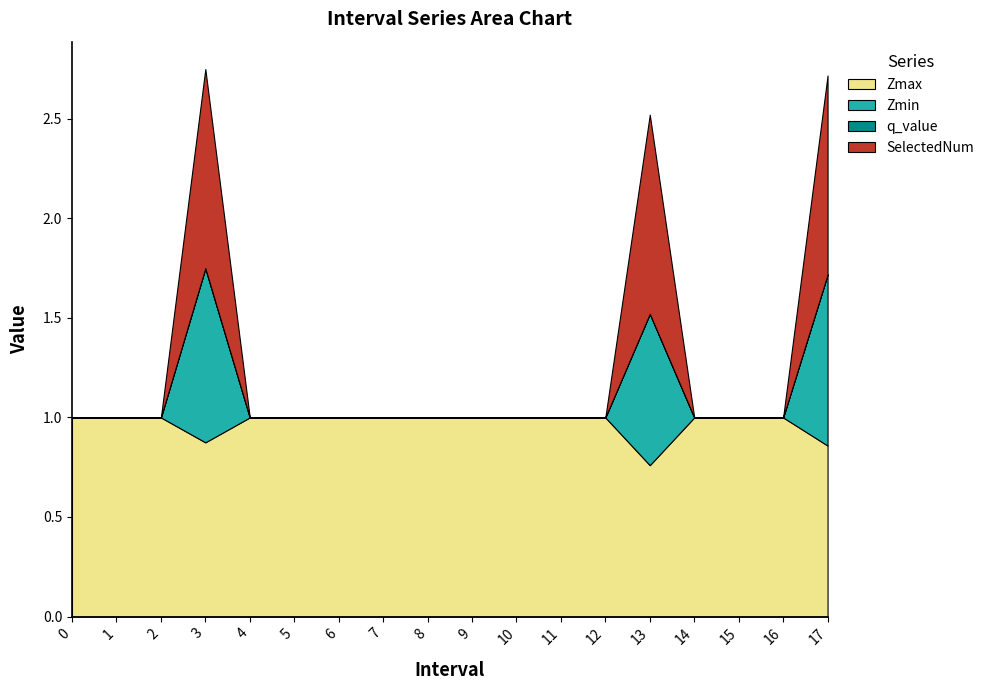

Reading right to left, extract all data points from this chart.

Zmax: 17=0.9	16=1.0	15=1.0	14=1.0	13=0.8	12=1.0	11=1.0	10=1.0	9=1.0	8=1.0	7=1.0	6=1.0	5=1.0	4=1.0	3=0.9	2=1.0	1=1.0	0=1.0
Zmin: 17=0.9	16=0.0	15=0.0	14=0.0	13=0.8	12=0.0	11=0.0	10=0.0	9=0.0	8=0.0	7=0.0	6=0.0	5=0.0	4=0.0	3=0.9	2=0.0	1=0.0	0=0.0
q_value: 17=0.0	16=0.0	15=0.0	14=0.0	13=0.0	12=0.0	11=0.0	10=0.0	9=0.0	8=0.0	7=0.0	6=0.0	5=0.0	4=0.0	3=0.0	2=0.0	1=0.0	0=0.0
SelectedNum: 17=1.0	16=0.0	15=0.0	14=0.0	13=1.0	12=0.0	11=0.0	10=0.0	9=0.0	8=0.0	7=0.0	6=0.0	5=0.0	4=0.0	3=1.0	2=0.0	1=0.0	0=0.0